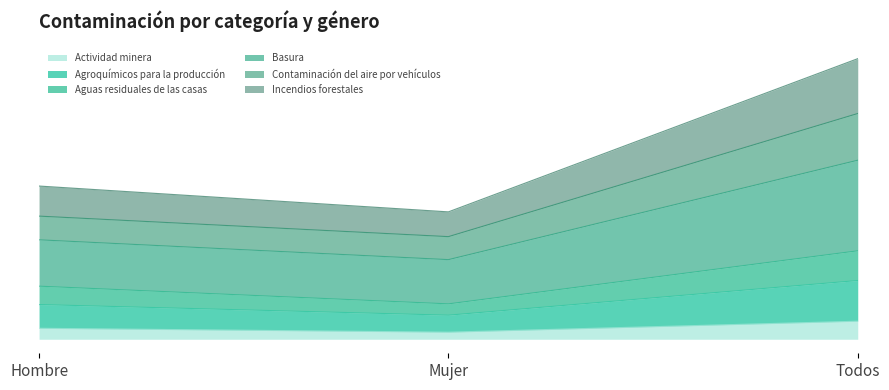

What are all the series names shown in the legend?

Actividad minera, Agroquímicos para la producción, Aguas residuales de las casas, Basura, Contaminación del aire por vehículos, Incendios forestales